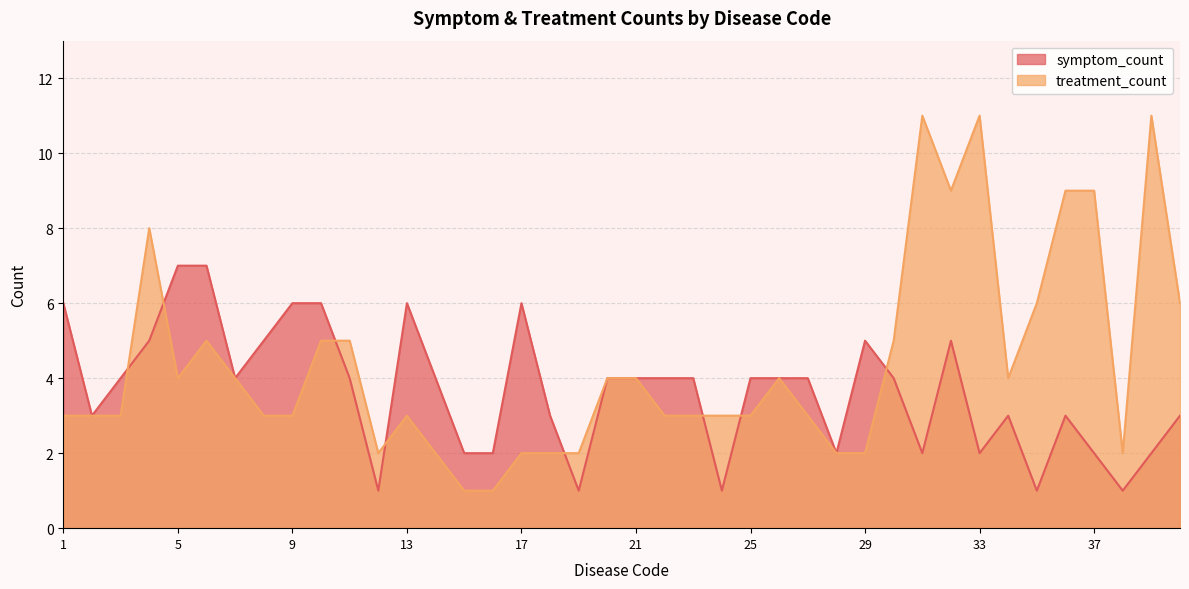

Reading left to right, what are all the values shown in this chart?

symptom_count: 1=6	2=3	3=4	4=5	5=7	6=7	7=4	8=5	9=6	10=6	11=4	12=1	13=6	14=4	15=2	16=2	17=6	18=3	19=1	20=4	21=4	22=4	23=4	24=1	25=4	26=4	27=4	28=2	29=5	30=4	31=2	32=5	33=2	34=3	35=1	36=3	37=2	38=1	39=2	40=3
treatment_count: 1=3	2=3	3=3	4=8	5=4	6=5	7=4	8=3	9=3	10=5	11=5	12=2	13=3	14=2	15=1	16=1	17=2	18=2	19=2	20=4	21=4	22=3	23=3	24=3	25=3	26=4	27=3	28=2	29=2	30=5	31=11	32=9	33=11	34=4	35=6	36=9	37=9	38=2	39=11	40=6